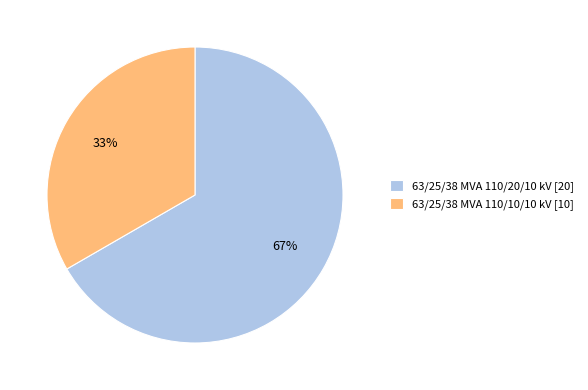

To the nearest percent, what is the average slice percentage?

50%